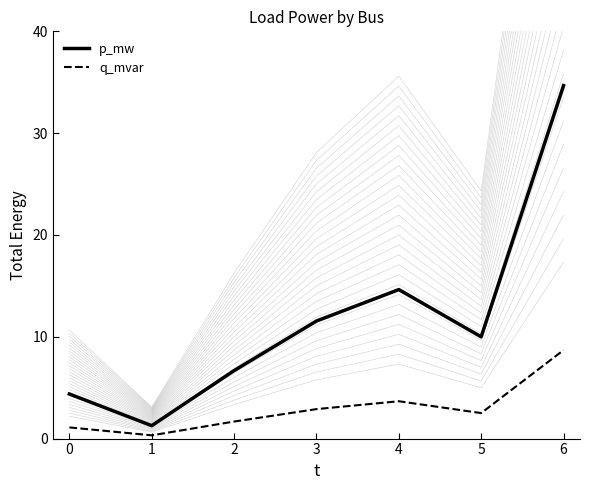

What are all the series names shown in the legend?

p_mw, q_mvar